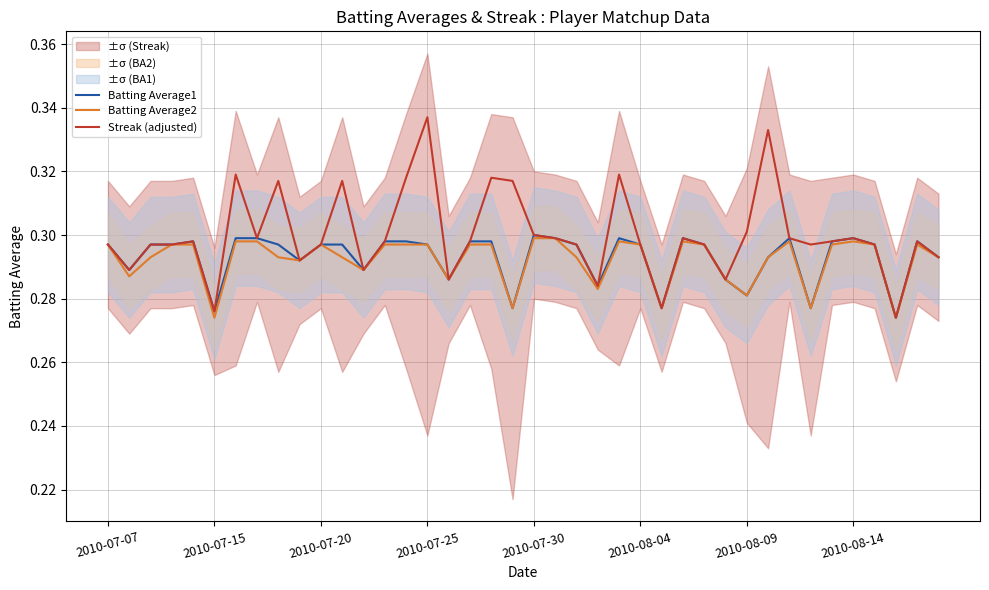

What is the sum of all Streak (adjusted) values?

12.0